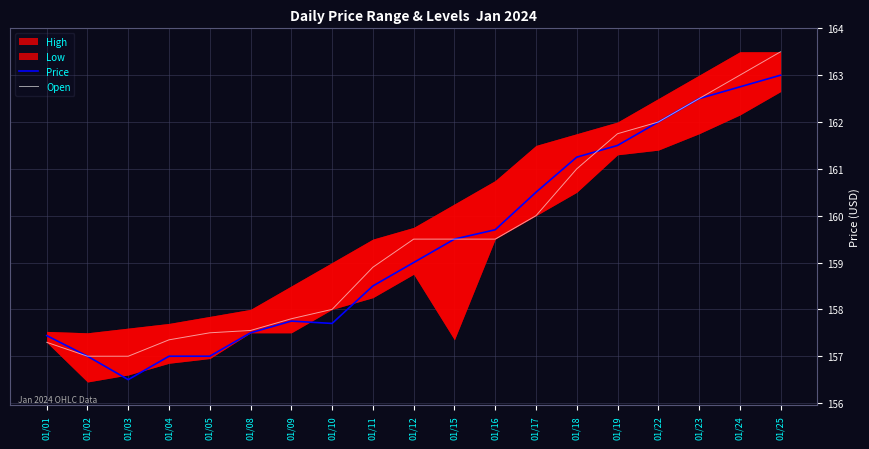

The Price series shows 158.5 at 01/11. True or false?

True